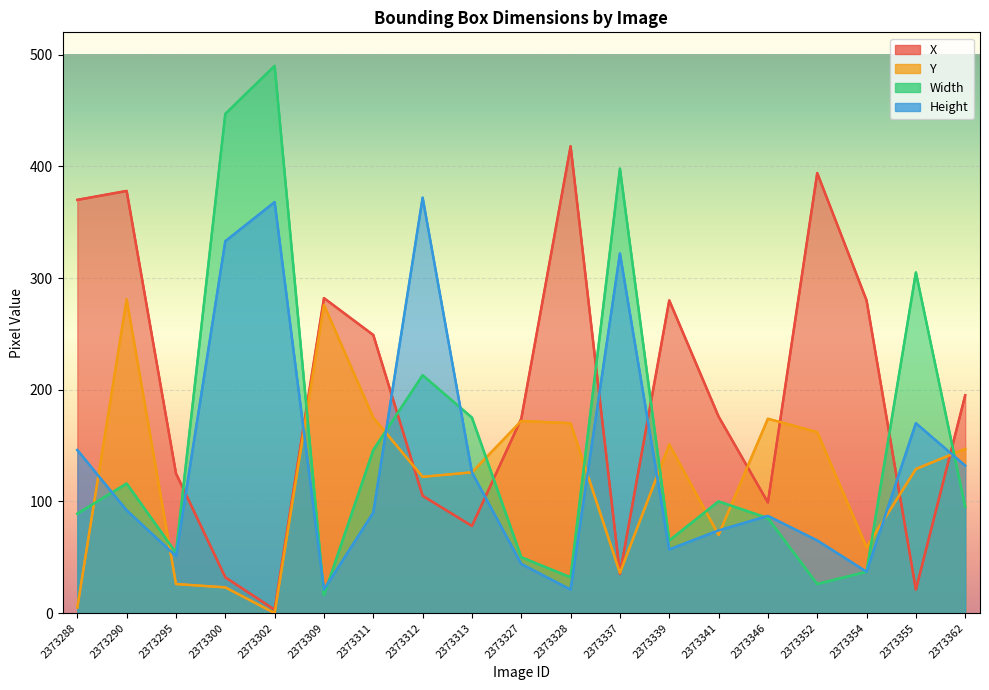

Reading right to left, transcribe all the data shown in this chart.

X: 2373362=195	2373355=21	2373354=280	2373352=394	2373346=99	2373341=176	2373339=280	2373337=35	2373328=418	2373327=174	2373313=78	2373312=105	2373311=249	2373309=282	2373302=3	2373300=32	2373295=125	2373290=378	2373288=370
Y: 2373362=147	2373355=129	2373354=59	2373352=162	2373346=174	2373341=70	2373339=151	2373337=36	2373328=170	2373327=172	2373313=126	2373312=122	2373311=175	2373309=276	2373302=0	2373300=23	2373295=26	2373290=281	2373288=5
Width: 2373362=95	2373355=305	2373354=37	2373352=26	2373346=85	2373341=100	2373339=65	2373337=398	2373328=32	2373327=50	2373313=175	2373312=213	2373311=146	2373309=16	2373302=490	2373300=447	2373295=54	2373290=116	2373288=89
Height: 2373362=132	2373355=170	2373354=37	2373352=65	2373346=87	2373341=74	2373339=57	2373337=322	2373328=21	2373327=44	2373313=126	2373312=372	2373311=90	2373309=21	2373302=368	2373300=333	2373295=51	2373290=92	2373288=146